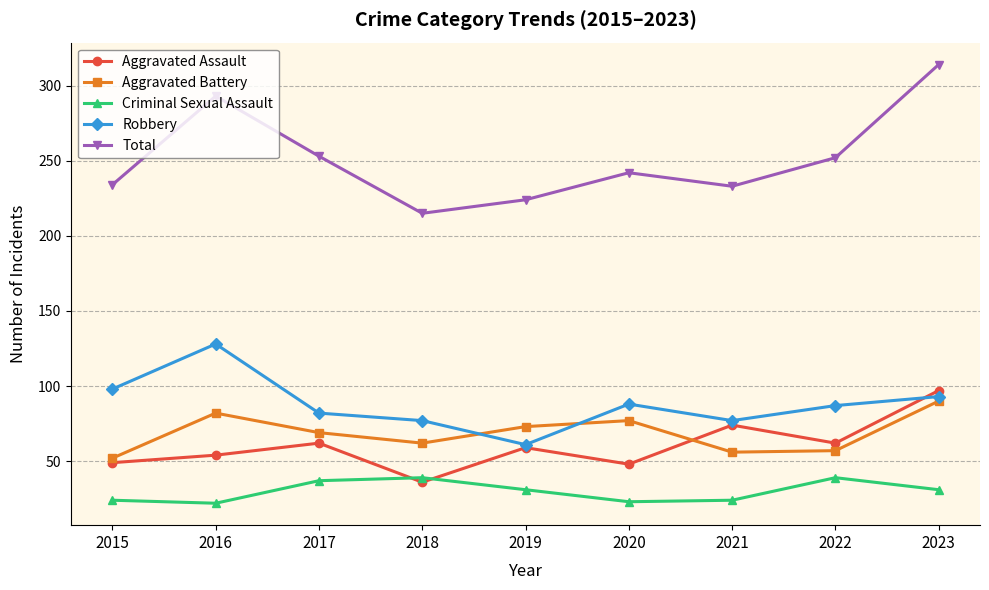

In Robbery, how many points are lower than both neighbors (excluding endpoints)?

2